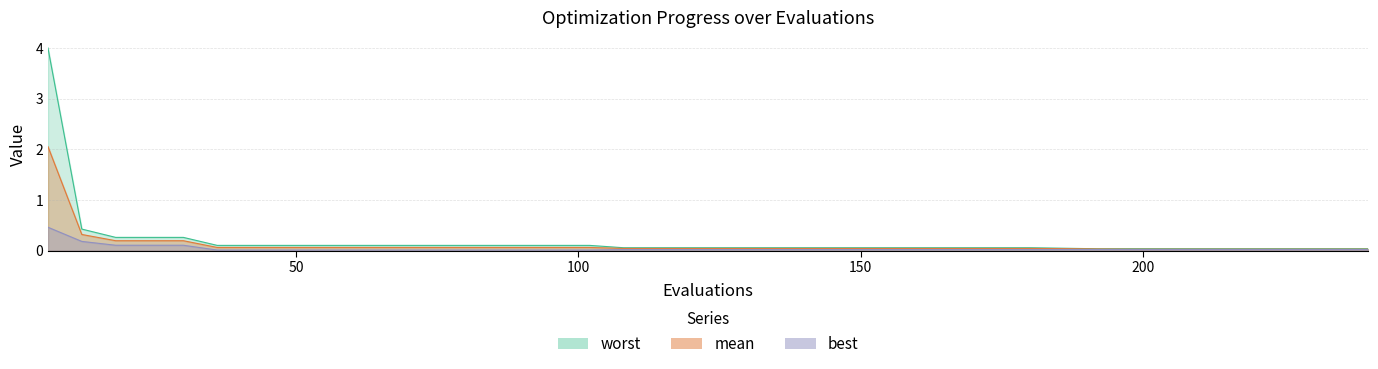

What is the difference between the highest and lowest values at 42?

0.1